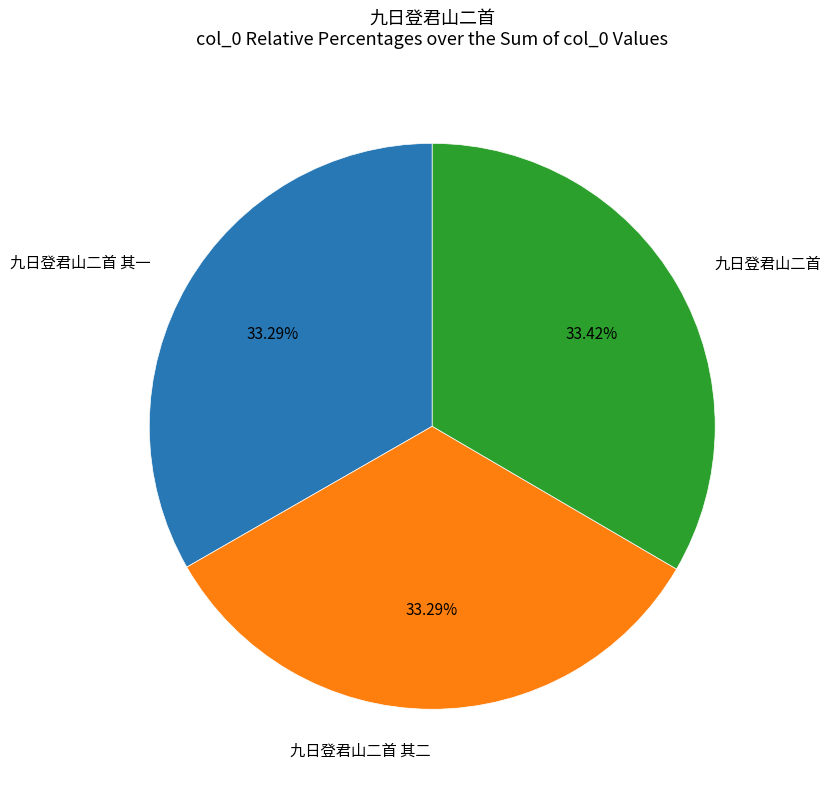

Is there any slice that represents more than half of the pie?

No